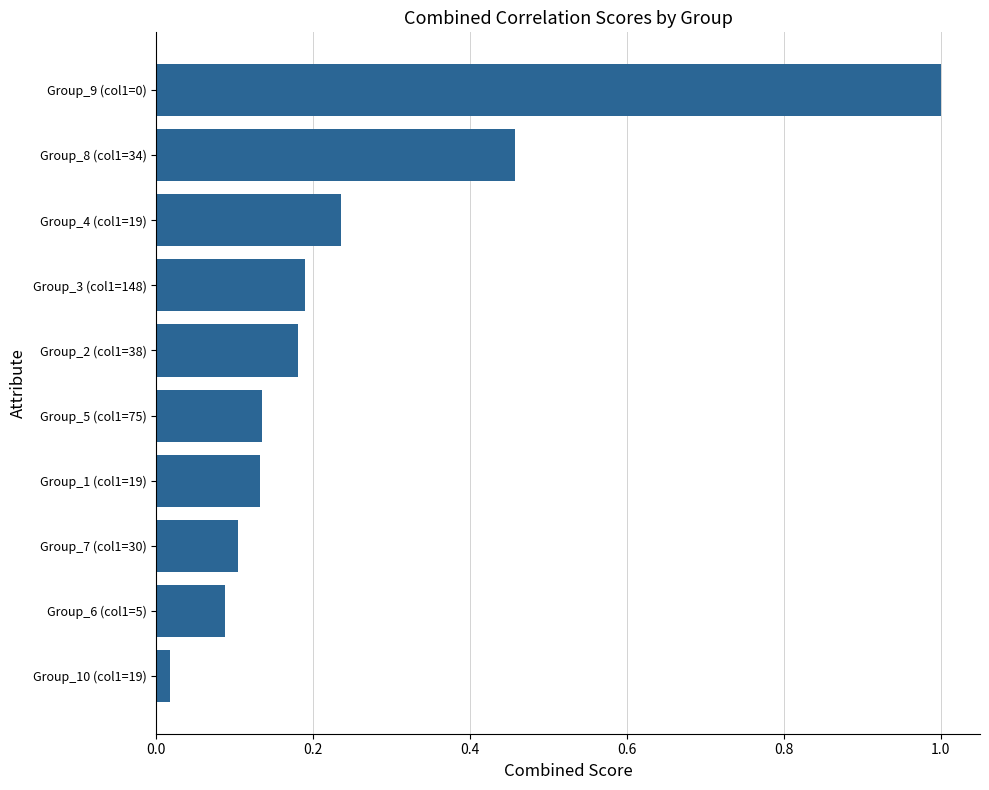

Which has a higher value, Group_2 (col1=38) or Group_8 (col1=34)?

Group_8 (col1=34)